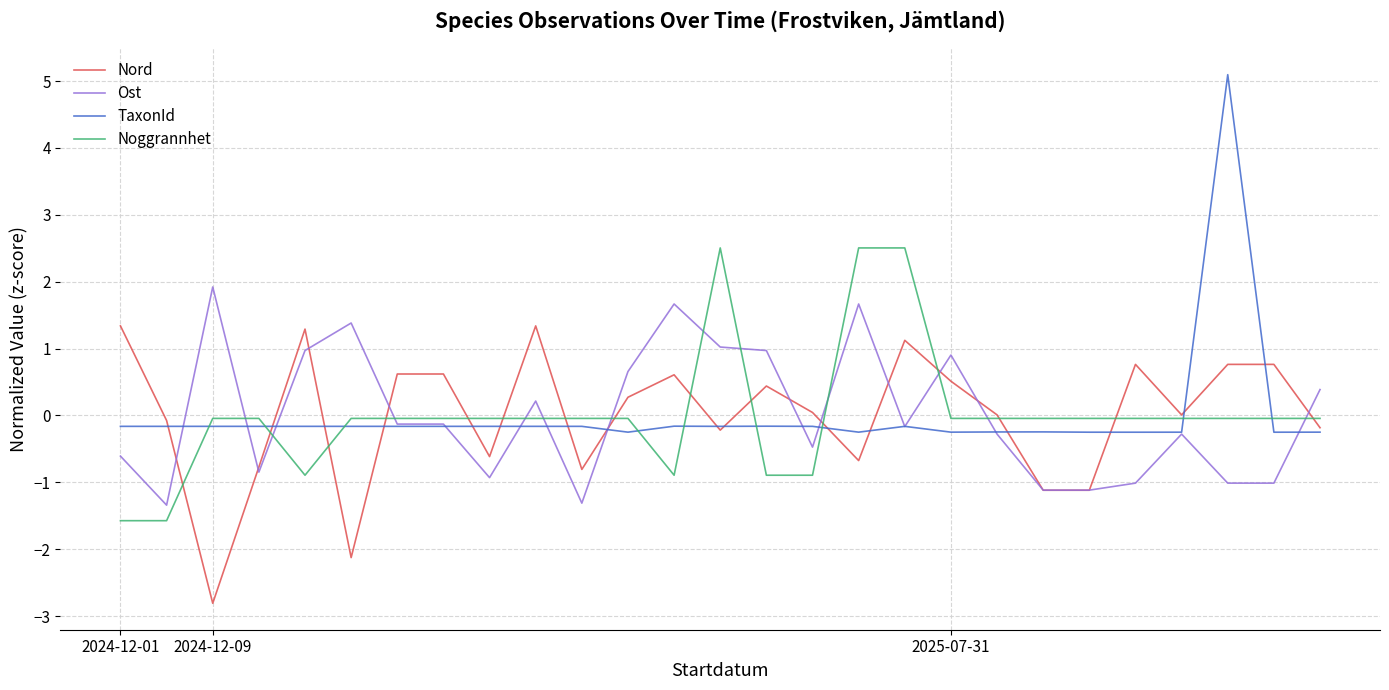

True or false: TaxonId has more than 2 interior local peaks.

True